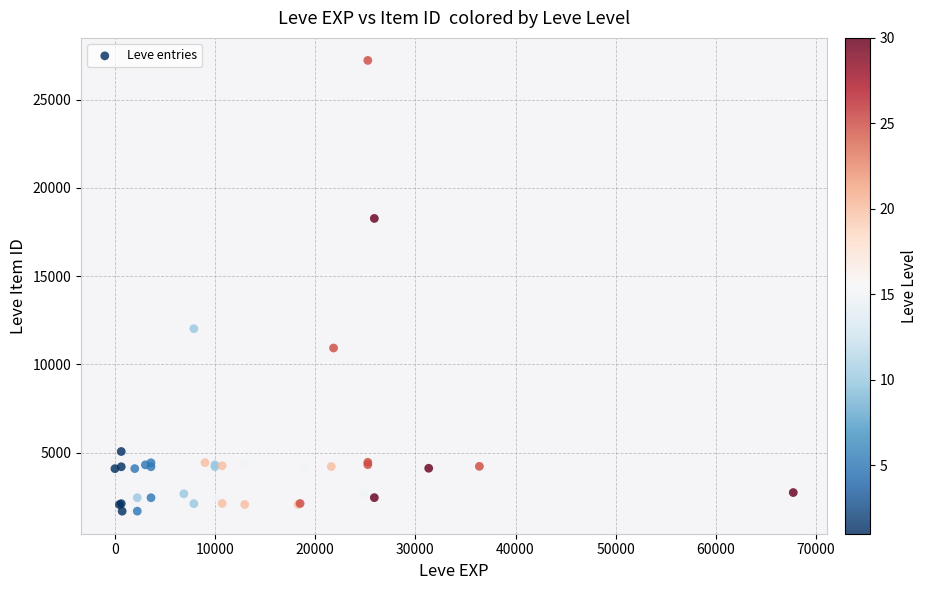

What Y value in the scatter plot is closest to 14448?

12018